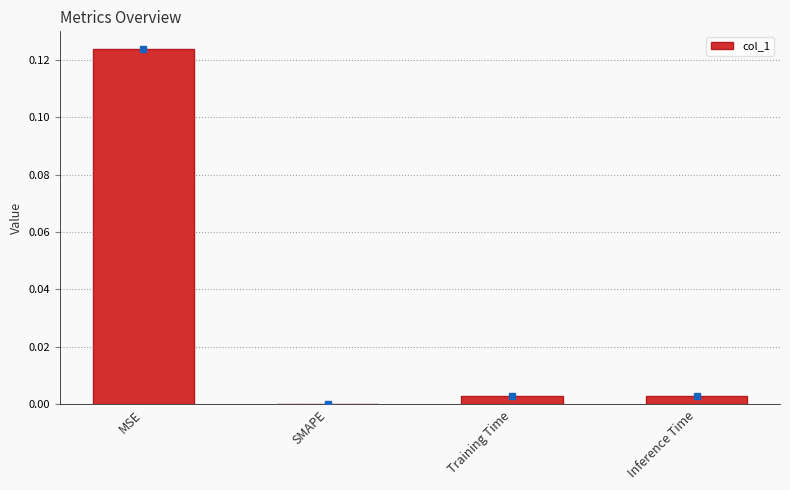

The value at SMAPE is 0.0. True or false?

True